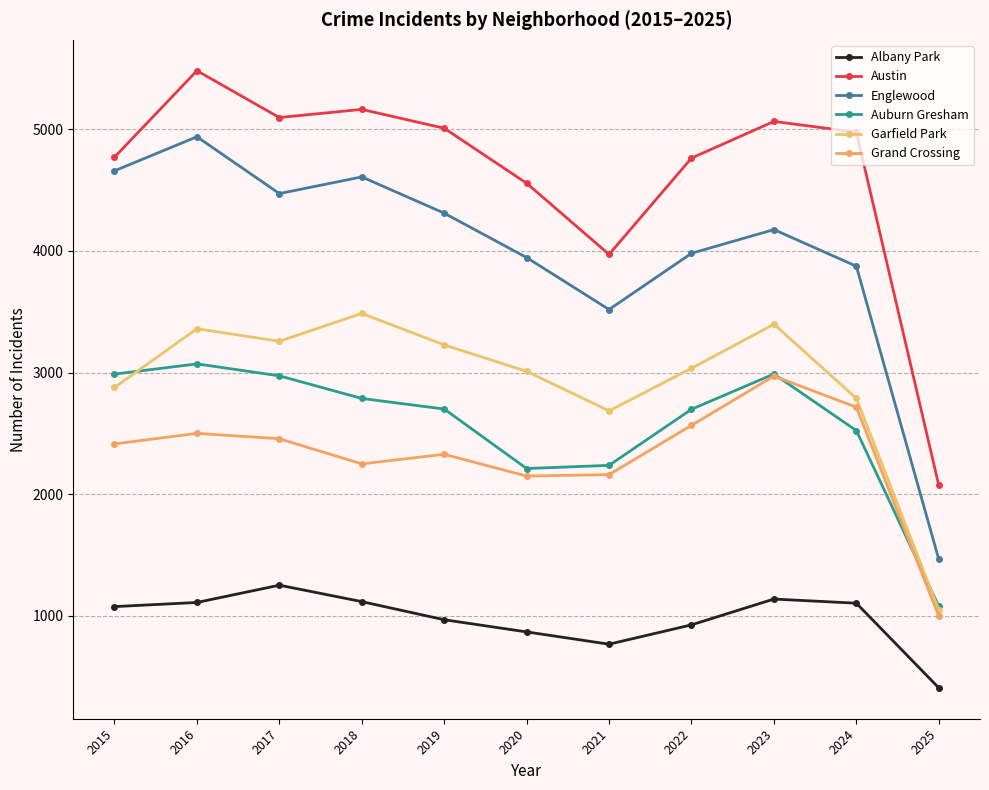

List the labels in order of Garfield Park value, largest first.

2018, 2023, 2016, 2017, 2019, 2022, 2020, 2015, 2024, 2021, 2025